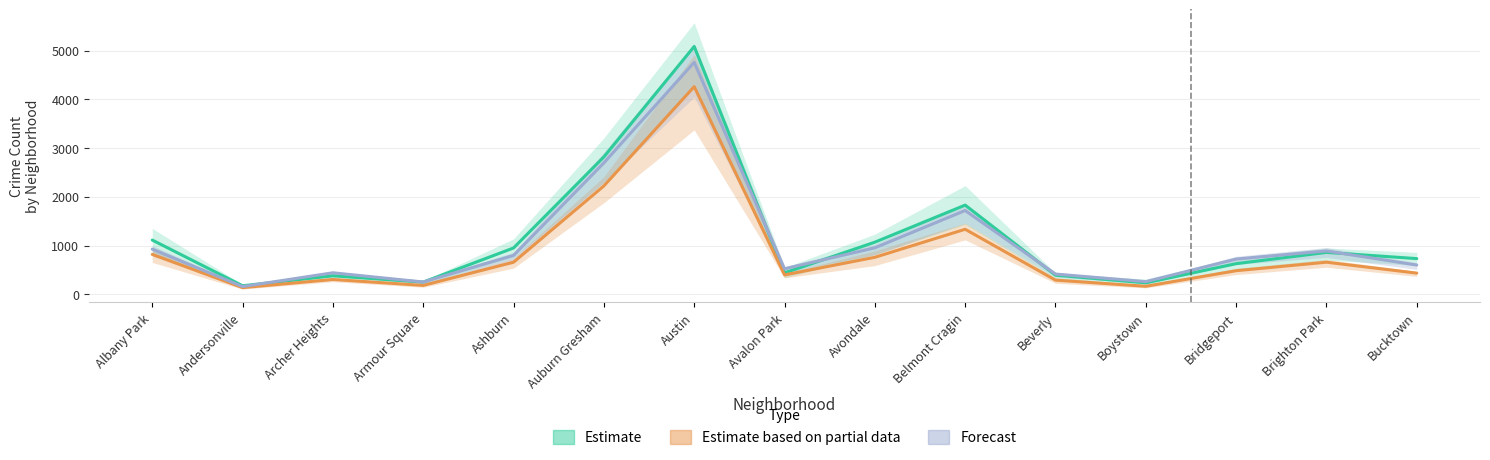

What is the label of the 15th point from the right?

Albany Park